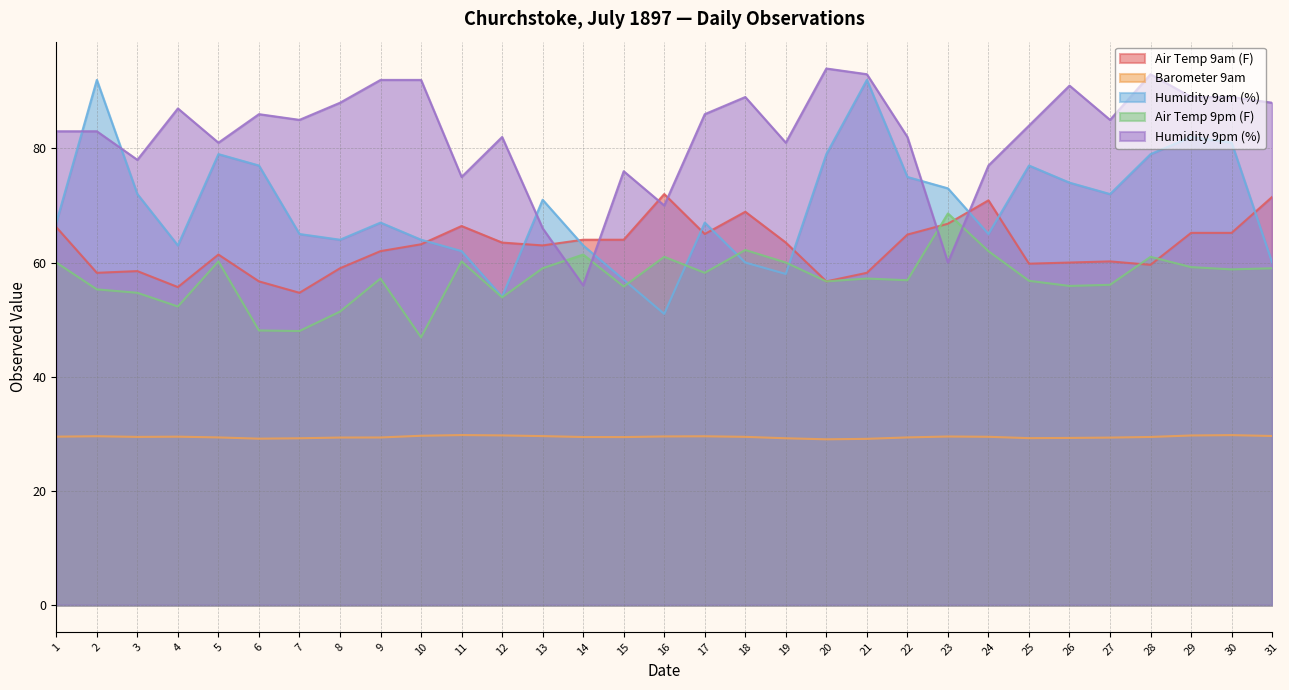

What is the spread (max minus min) of values at 9?

62.6